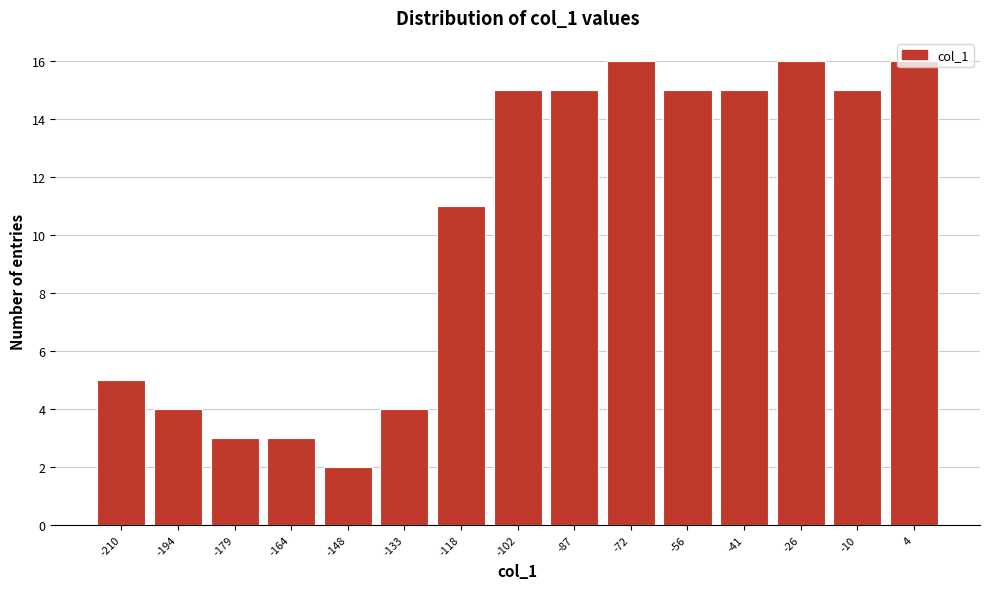

The chart shows a value of 4 at -164. True or false?

False